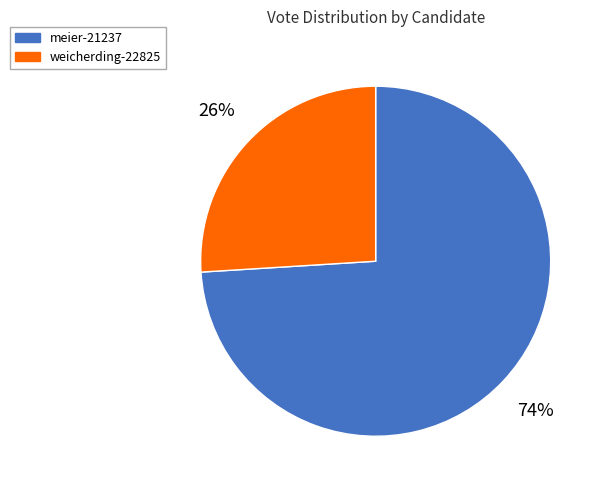

To the nearest percent, what portion does weicherding-22825 represent?

26%